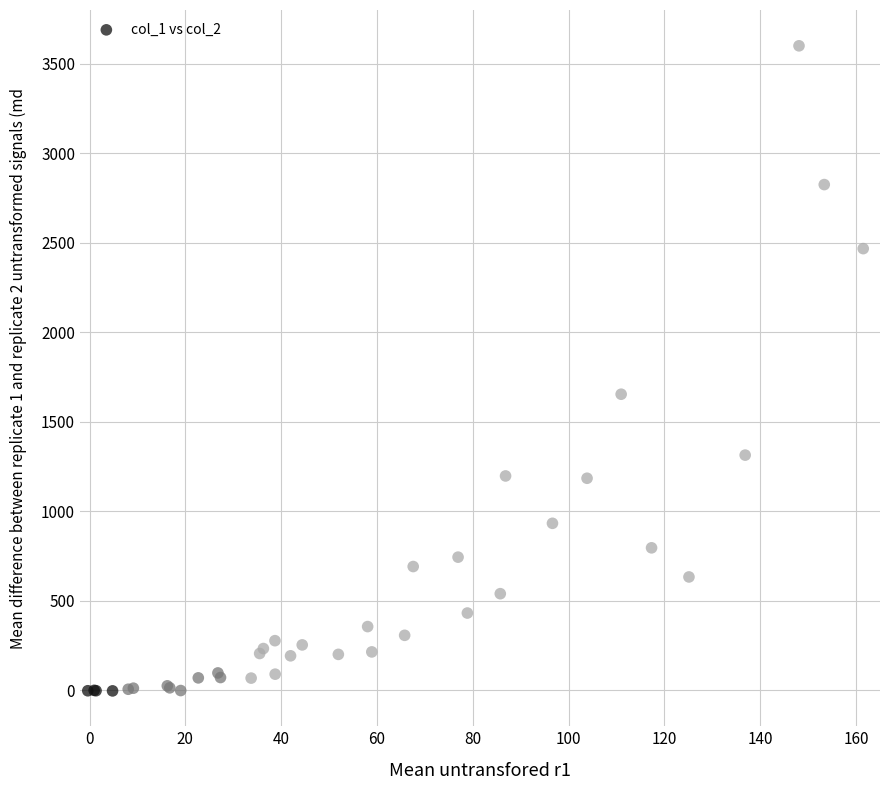

What Y value in the scatter plot is closest to 1798?

1654.3